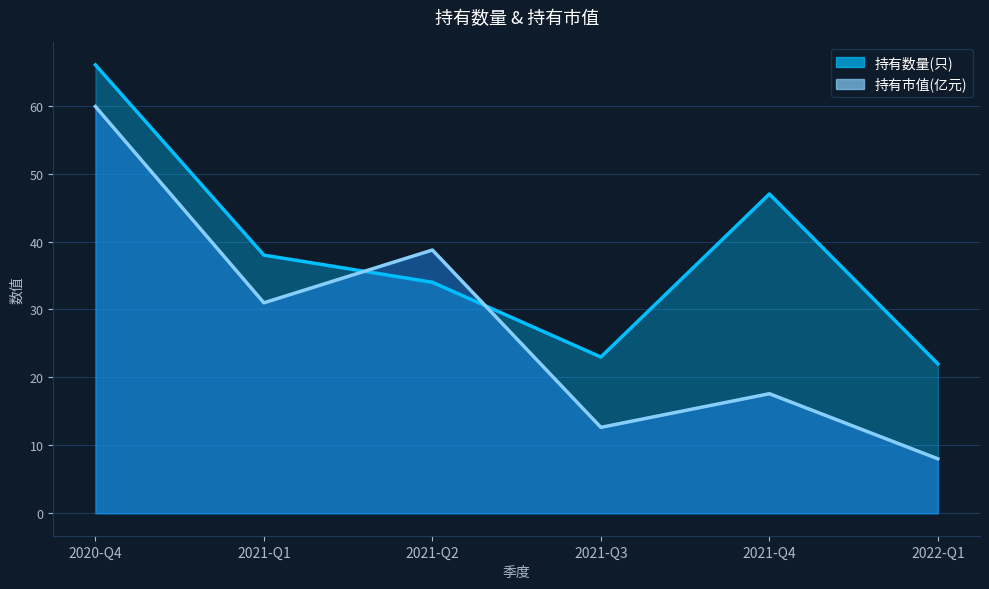

What is the label of the 5th point from the right?

2021-Q1